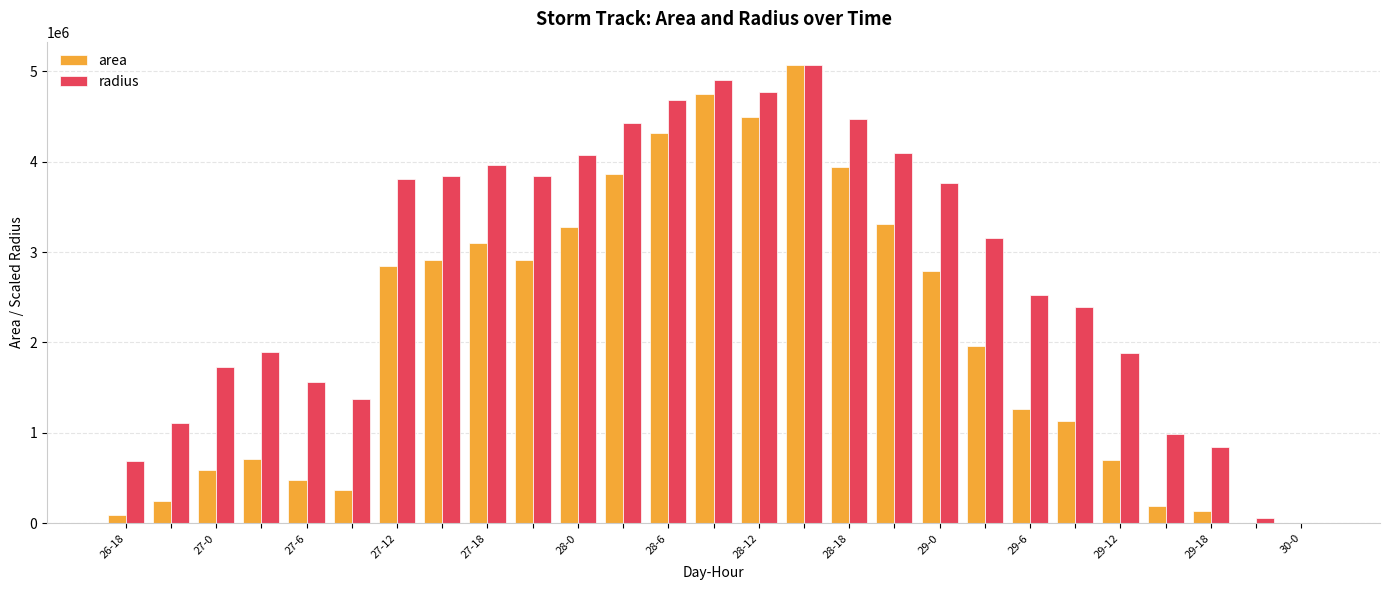

What is the maximum value for radius?

5073125.0